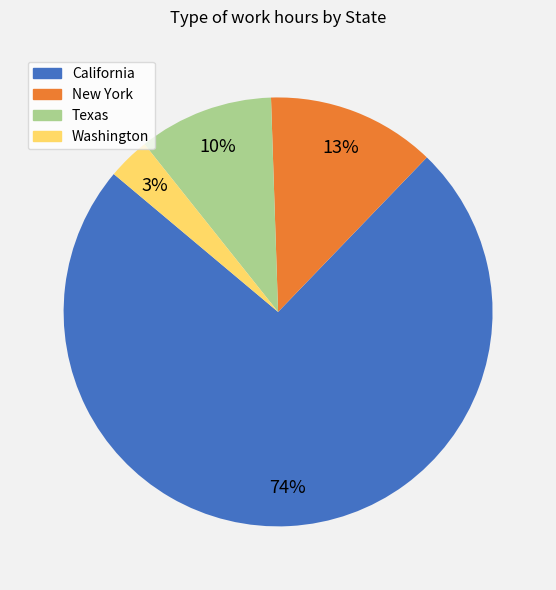

Do Texas and Washington together represent more than half of the pie?

No